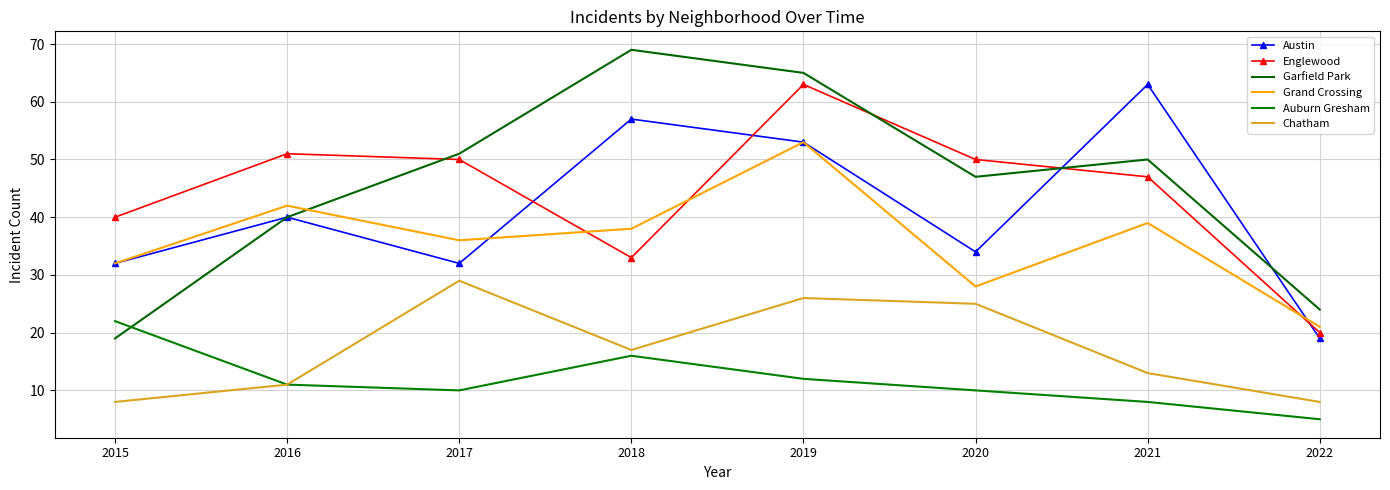

Reading left to right, list all the values displayed in this chart.

Austin: 2015=32	2016=40	2017=32	2018=57	2019=53	2020=34	2021=63	2022=19
Englewood: 2015=40	2016=51	2017=50	2018=33	2019=63	2020=50	2021=47	2022=20
Garfield Park: 2015=19	2016=40	2017=51	2018=69	2019=65	2020=47	2021=50	2022=24
Grand Crossing: 2015=32	2016=42	2017=36	2018=38	2019=53	2020=28	2021=39	2022=21
Auburn Gresham: 2015=22	2016=11	2017=10	2018=16	2019=12	2020=10	2021=8	2022=5
Chatham: 2015=8	2016=11	2017=29	2018=17	2019=26	2020=25	2021=13	2022=8